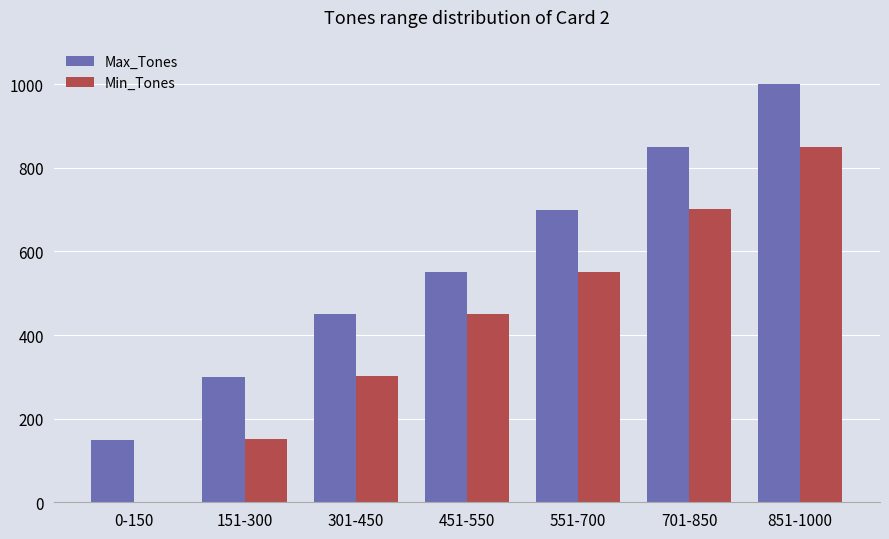

Reading right to left, what are all the values shown in this chart?

Max_Tones: 851-1000=1000	701-850=850	551-700=700	451-550=550	301-450=450	151-300=300	0-150=150
Min_Tones: 851-1000=851	701-850=701	551-700=551	451-550=451	301-450=301	151-300=151	0-150=0